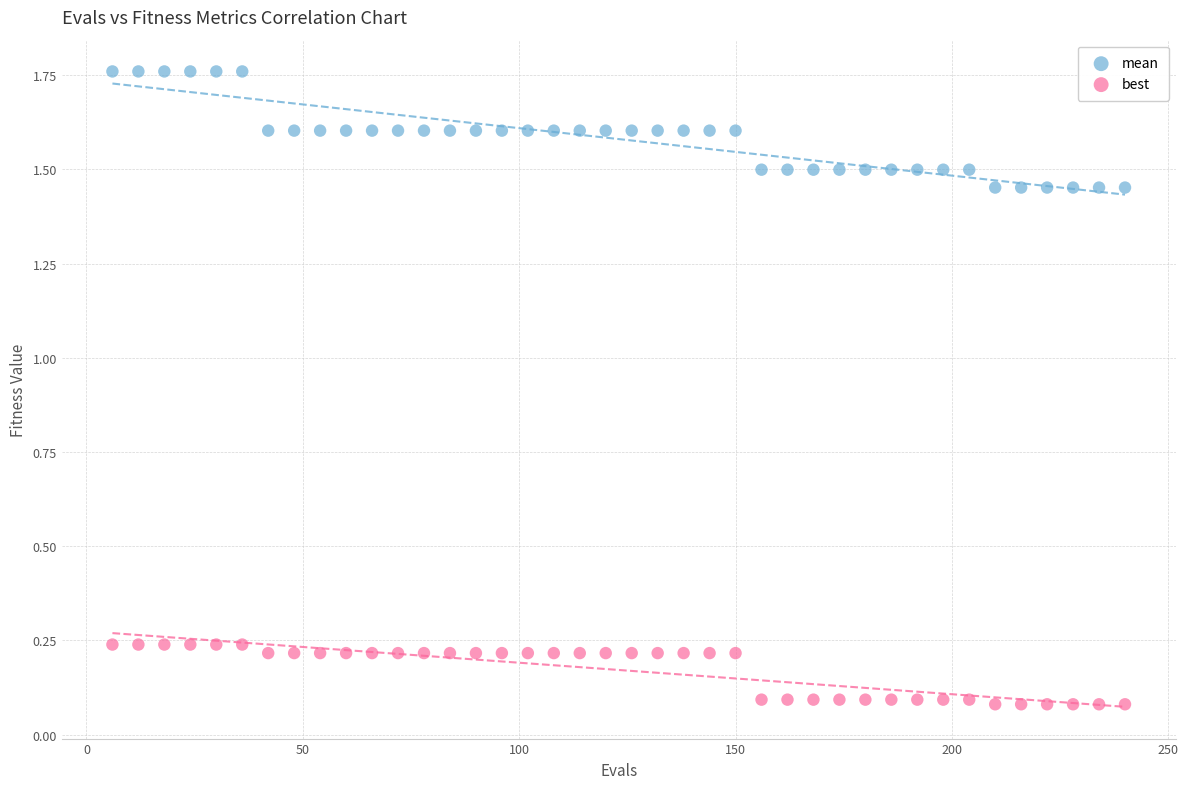

Which series contains the lowest Y value?

best